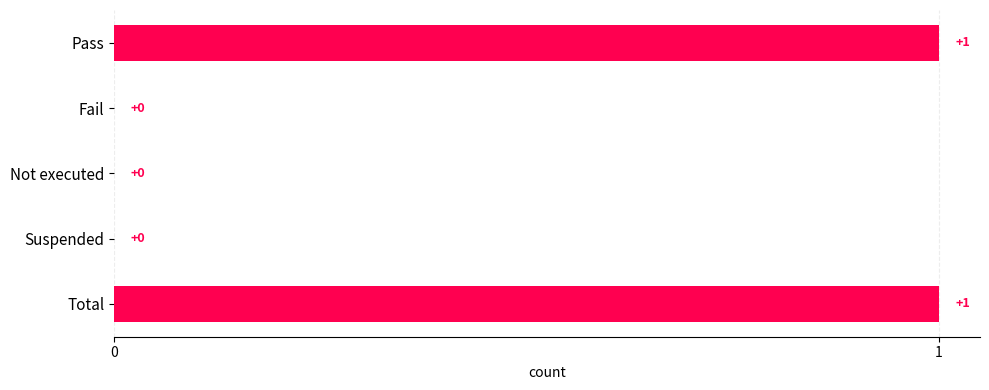

The value at Not executed is 0. True or false?

True